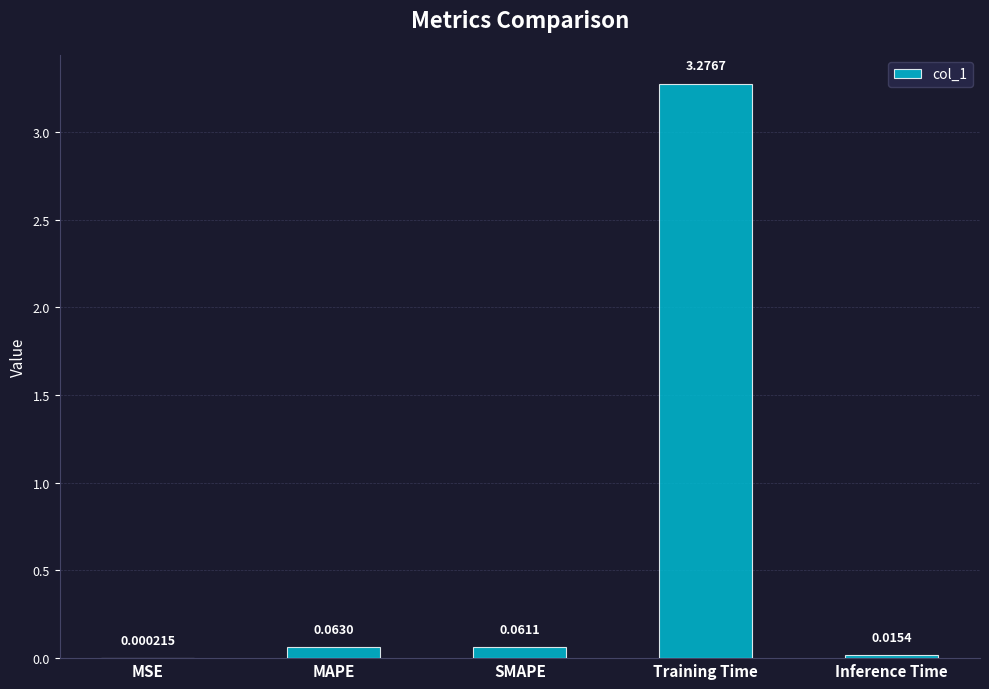

What is the average value?

0.7